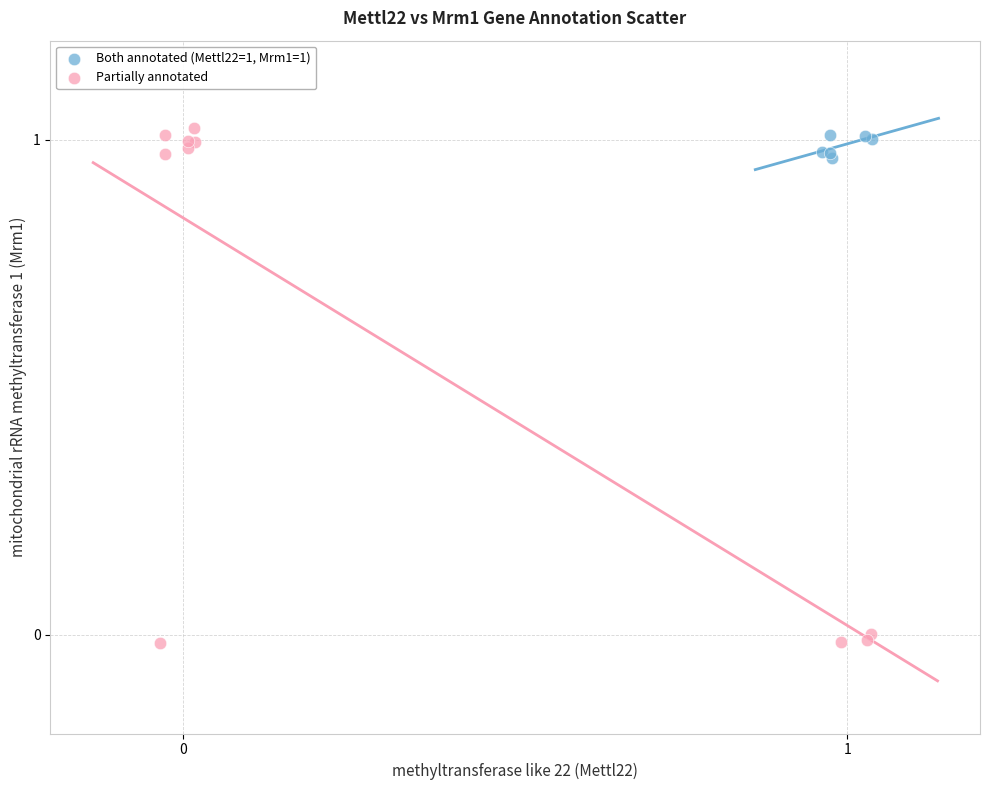

Which series contains the lowest Y value?

Partially annotated